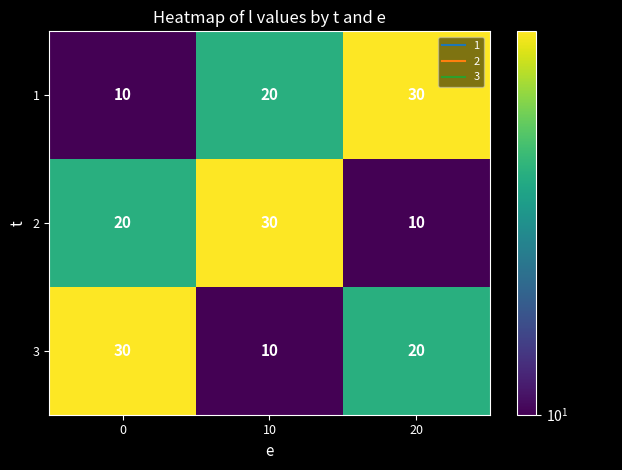

The 3 series shows 10 at 10. True or false?

True